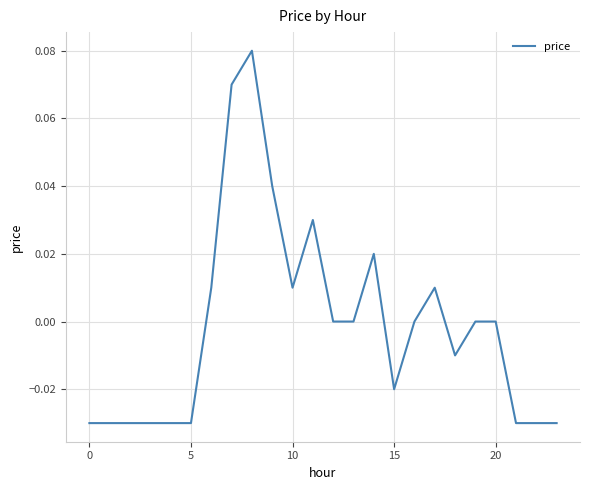

Does the chart have visible grid lines?

Yes